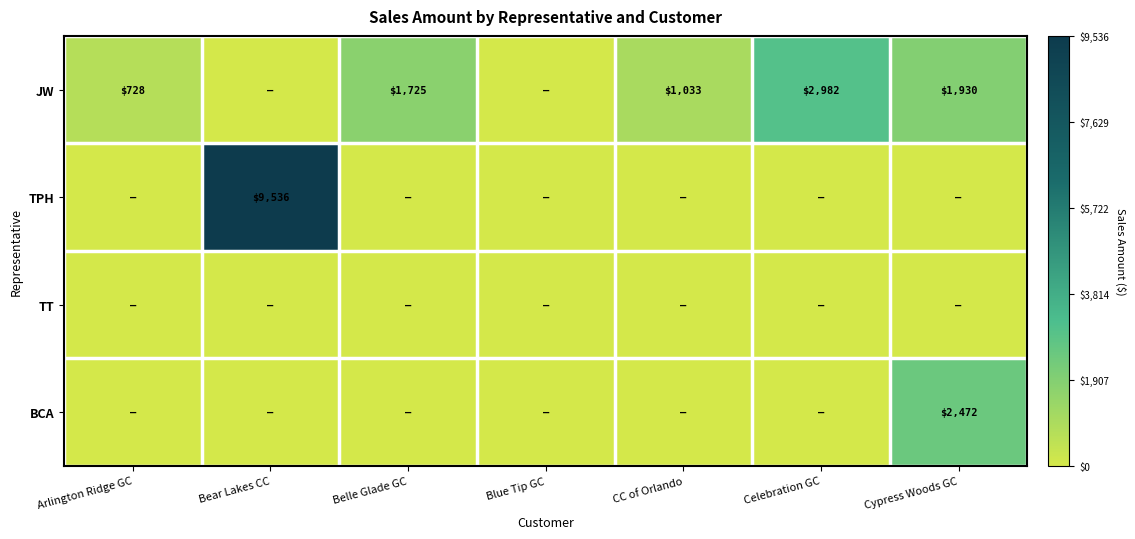

The value of JW at CC of Orlando is 1574. True or false?

False